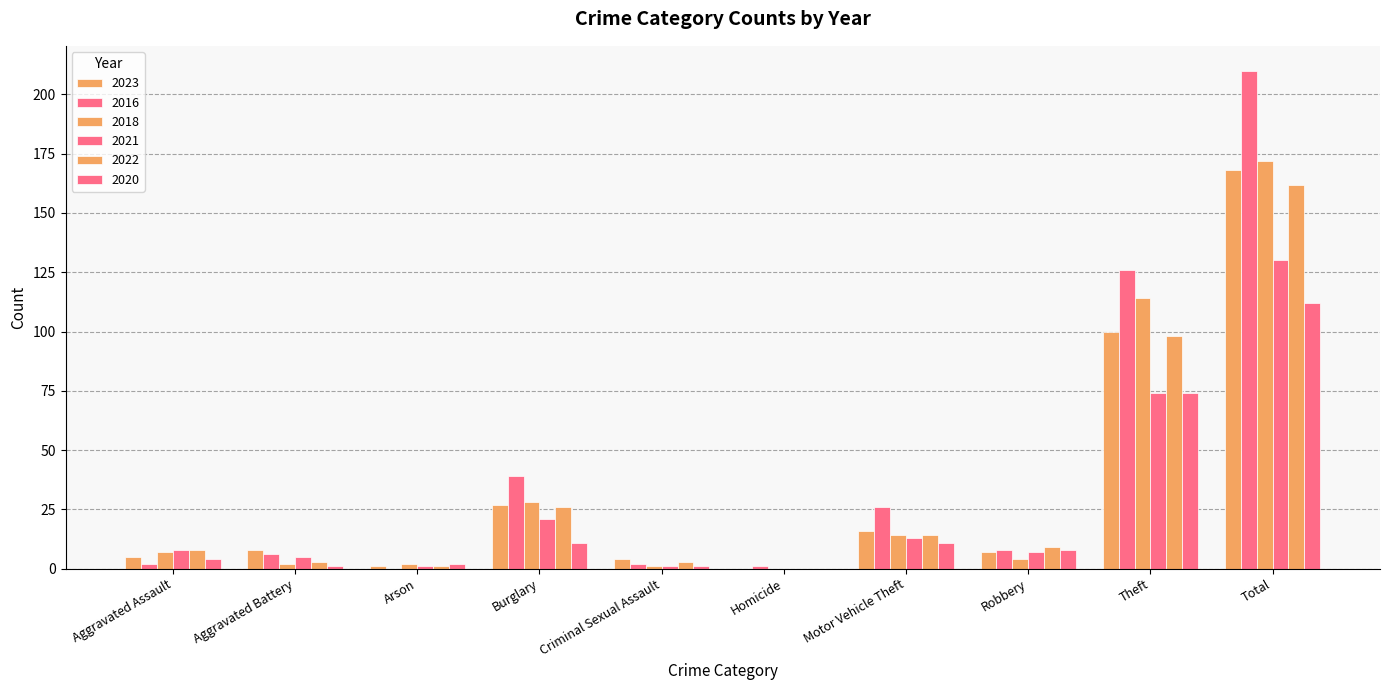

What is the difference between the maximum and minimum values in the 2023 series?

168